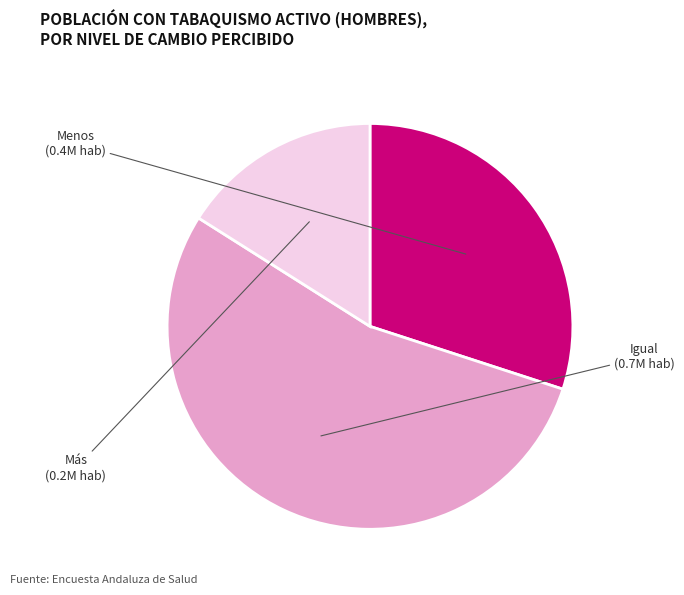

Is there a majority slice in this chart?

Yes